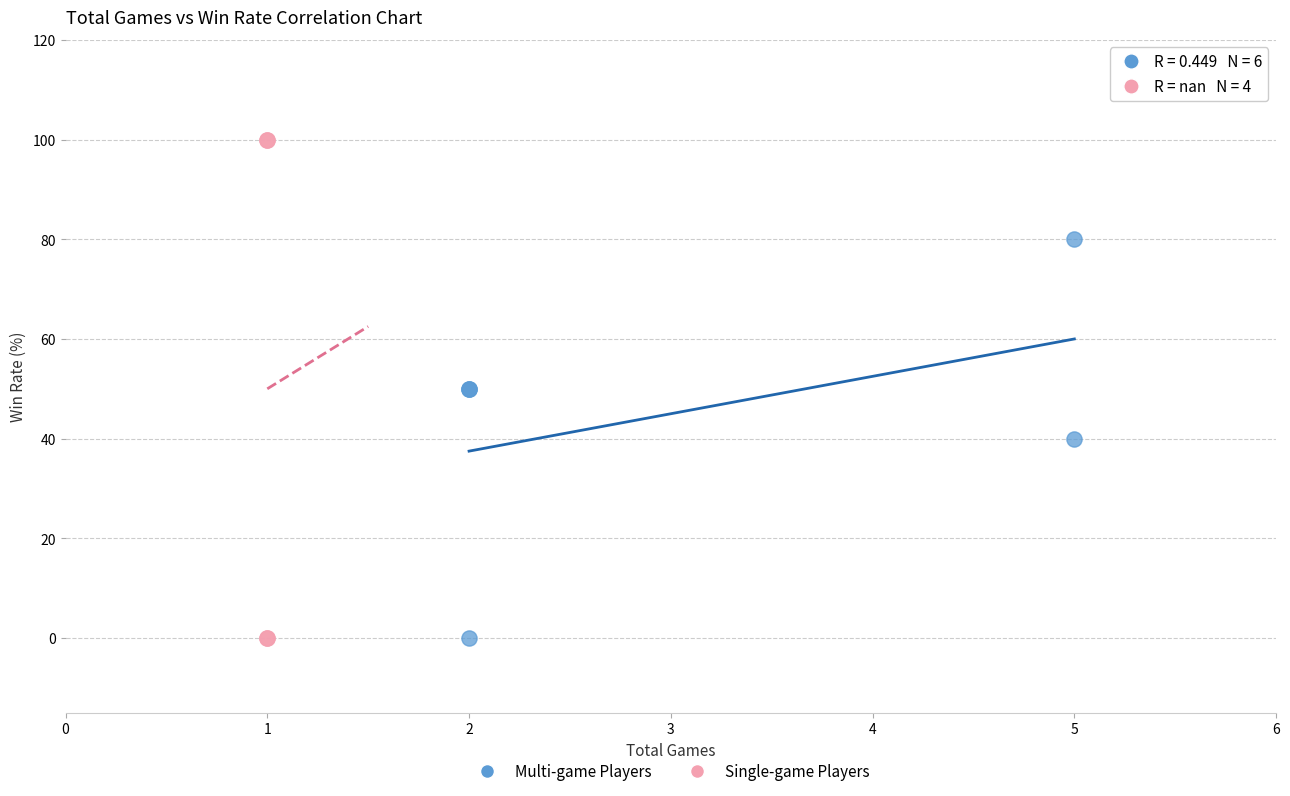

Which series has the widest spread of Y values?

Single-game Players